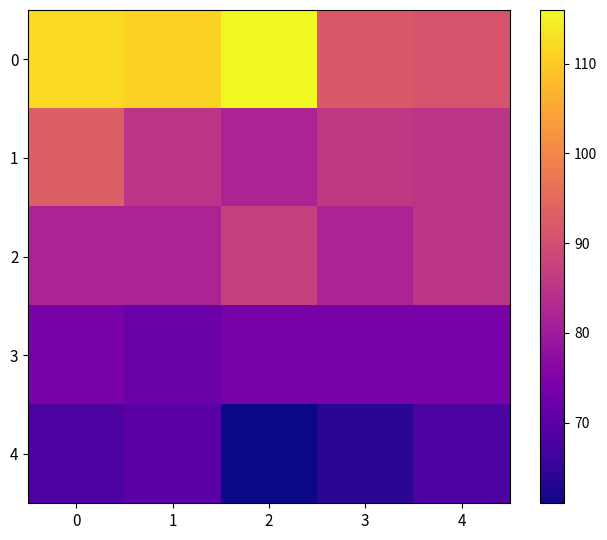

What is the smallest value displayed?

61